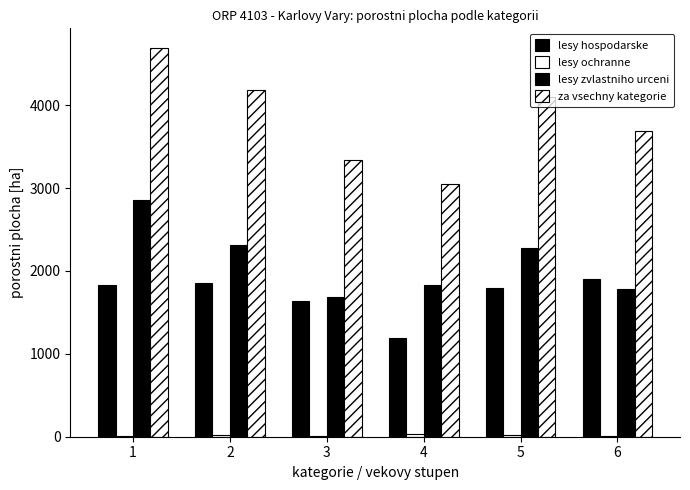

Reading left to right, what are all the values shown in this chart?

lesy hospodarske: 1=1829.2	2=1854.4	3=1636.1	4=1192.9	5=1796.6	6=1900.9
lesy ochranne: 1=12.5	2=18.4	3=11.4	4=35.0	5=25.0	6=6.5
lesy zvlastniho urceni: 1=2852.0	2=2317.2	3=1692.0	4=1827.8	5=2282.9	6=1782.3
za vsechny kategorie: 1=4693.7	2=4190.1	3=3339.5	4=3055.7	5=4104.4	6=3689.8